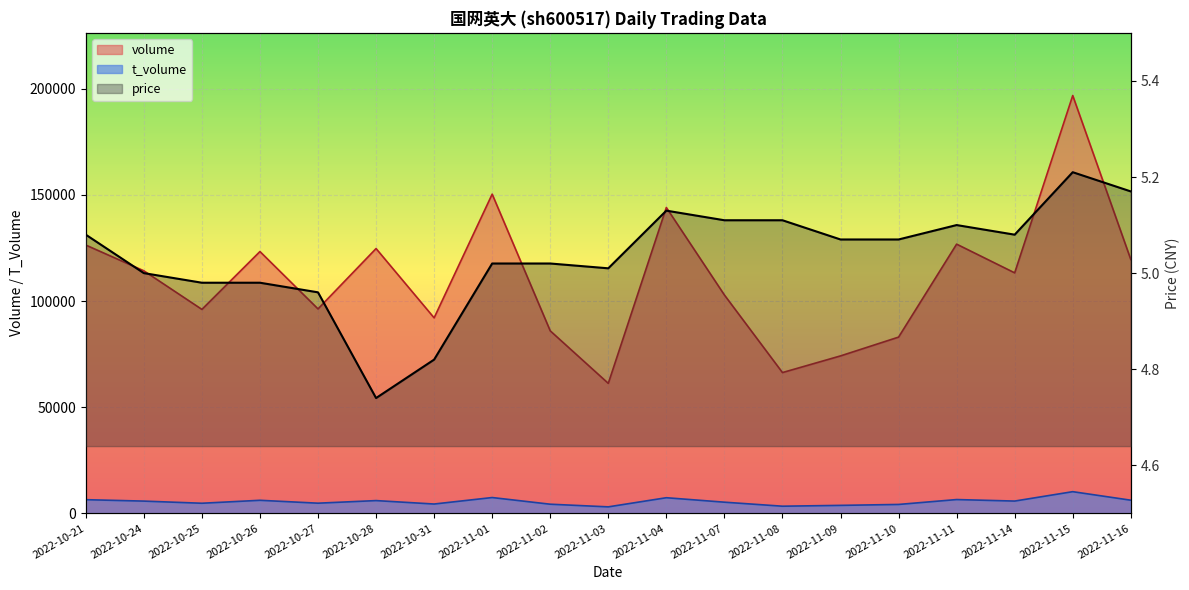

At how many categories does at least one series exceed 110802?

10